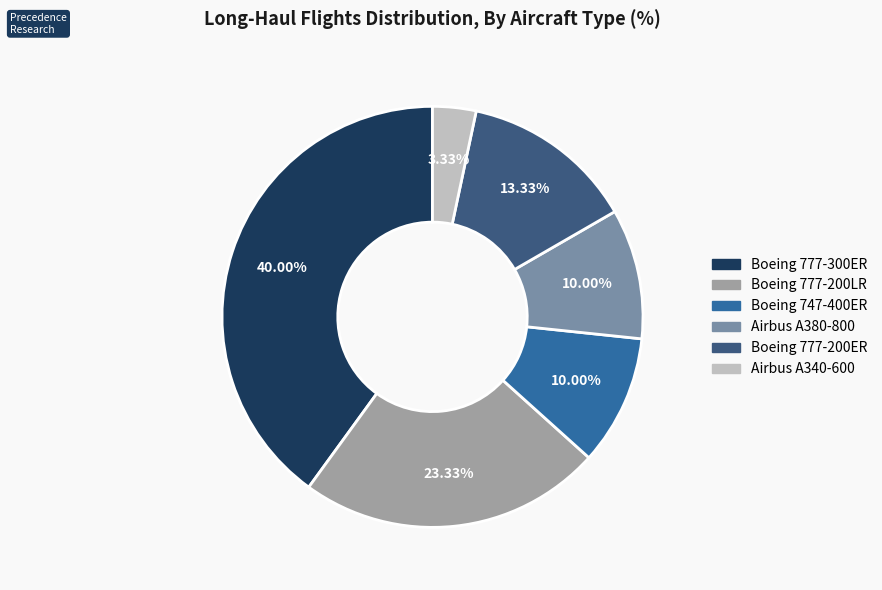

Does any single category account for the majority?

No